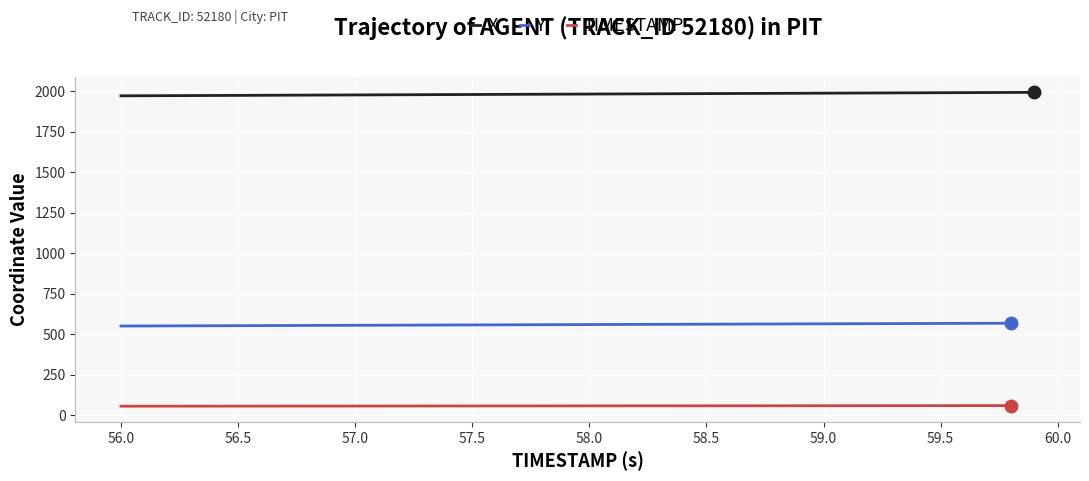

What is the value of the TIMESTAMP point at the 40th from the left?

59.9